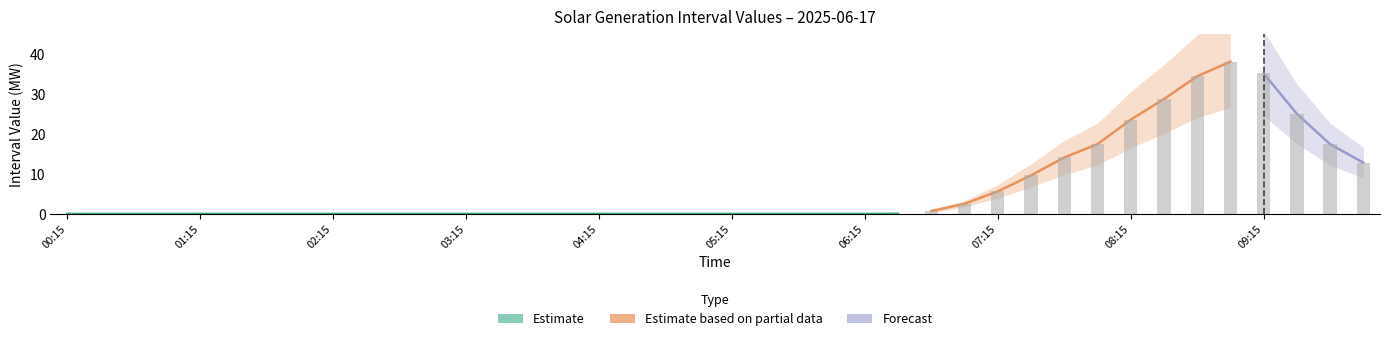

Reading left to right, transcribe all the data shown in this chart.

00:15=0.0	00:30=0.0	00:45=0.0	01:00=0.0	01:15=0.0	01:30=0.0	01:45=0.0	02:00=0.0	02:15=0.0	02:30=0.0	02:45=0.0	03:00=0.0	03:15=0.0	03:30=0.0	03:45=0.0	04:00=0.0	04:15=0.0	04:30=0.0	04:45=0.0	05:00=0.0	05:15=0.0	05:30=0.0	05:45=0.0	06:00=0.0	06:15=0.0	06:30=0.0	06:45=0.7	07:00=2.5	07:15=5.6	07:30=9.6	07:45=14.1	08:00=17.4	08:15=23.5	08:30=28.7	08:45=34.4	09:00=38.0	09:15=35.0	09:30=25.0	09:45=17.4	10:00=12.8